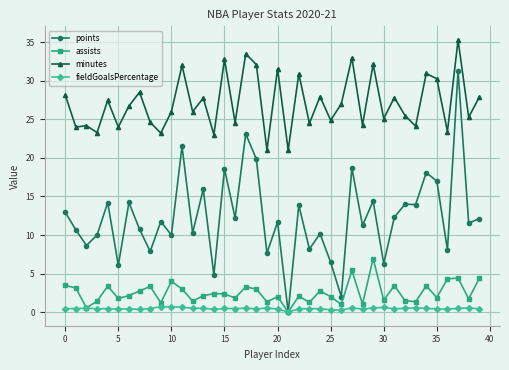

At how many categories does at least one series exceed 11?

40